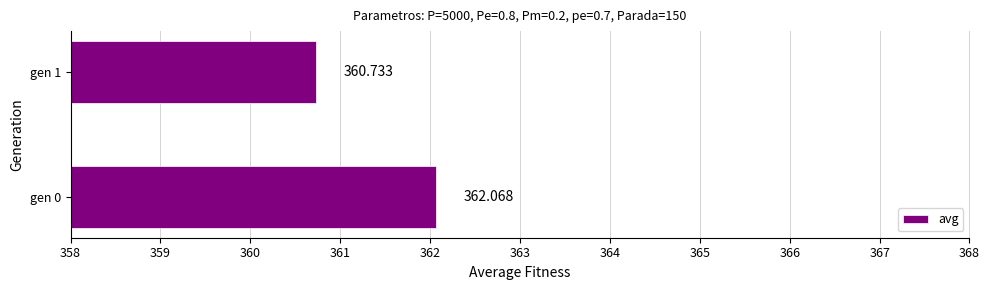

Count the number of values greater than 362.

1